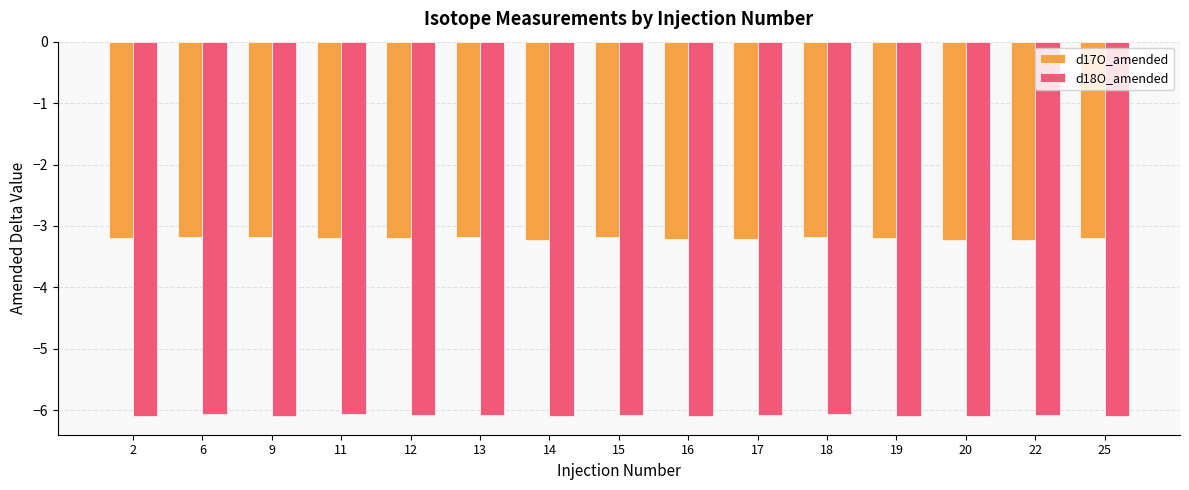

Reading left to right, transcribe all the data shown in this chart.

d17O_amended: 2=-3.2	6=-3.2	9=-3.2	11=-3.2	12=-3.2	13=-3.2	14=-3.2	15=-3.2	16=-3.2	17=-3.2	18=-3.2	19=-3.2	20=-3.2	22=-3.2	25=-3.2
d18O_amended: 2=-6.1	6=-6.1	9=-6.1	11=-6.1	12=-6.1	13=-6.1	14=-6.1	15=-6.1	16=-6.1	17=-6.1	18=-6.1	19=-6.1	20=-6.1	22=-6.1	25=-6.1